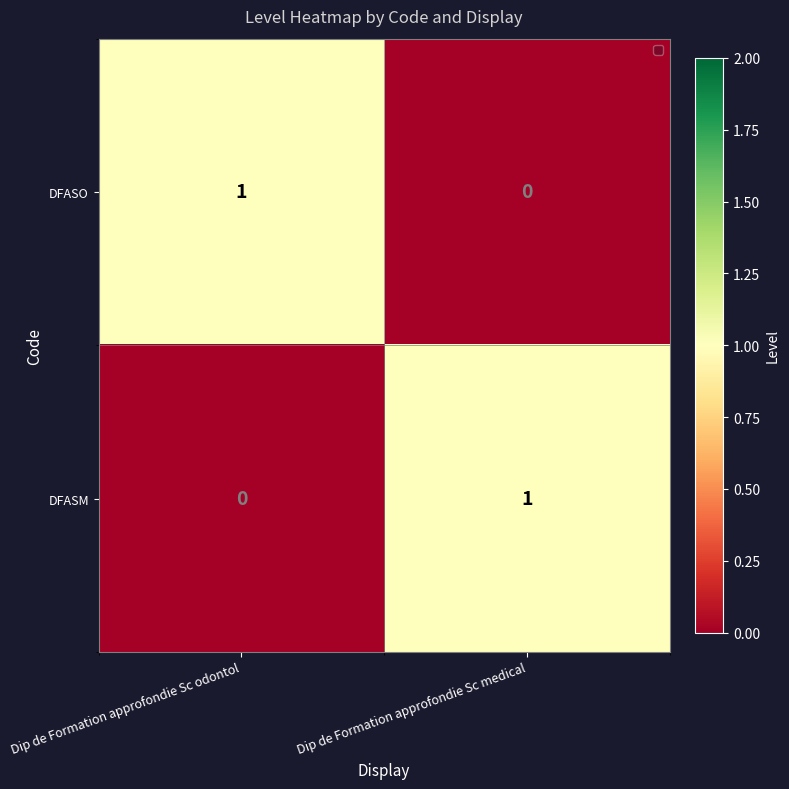

At how many categories does at least one series exceed 0?

2